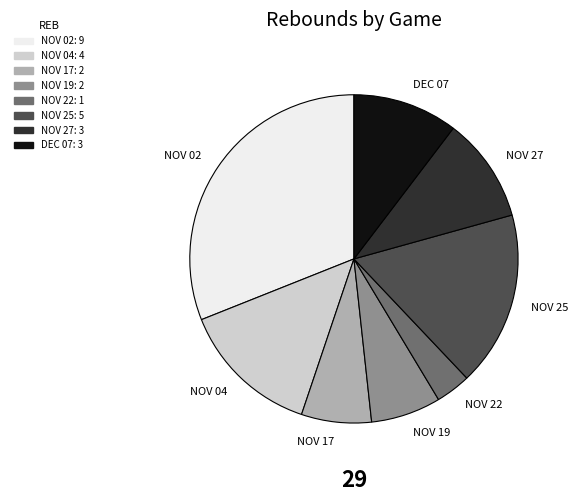

Between NOV 22 and NOV 17, which is larger?

NOV 17